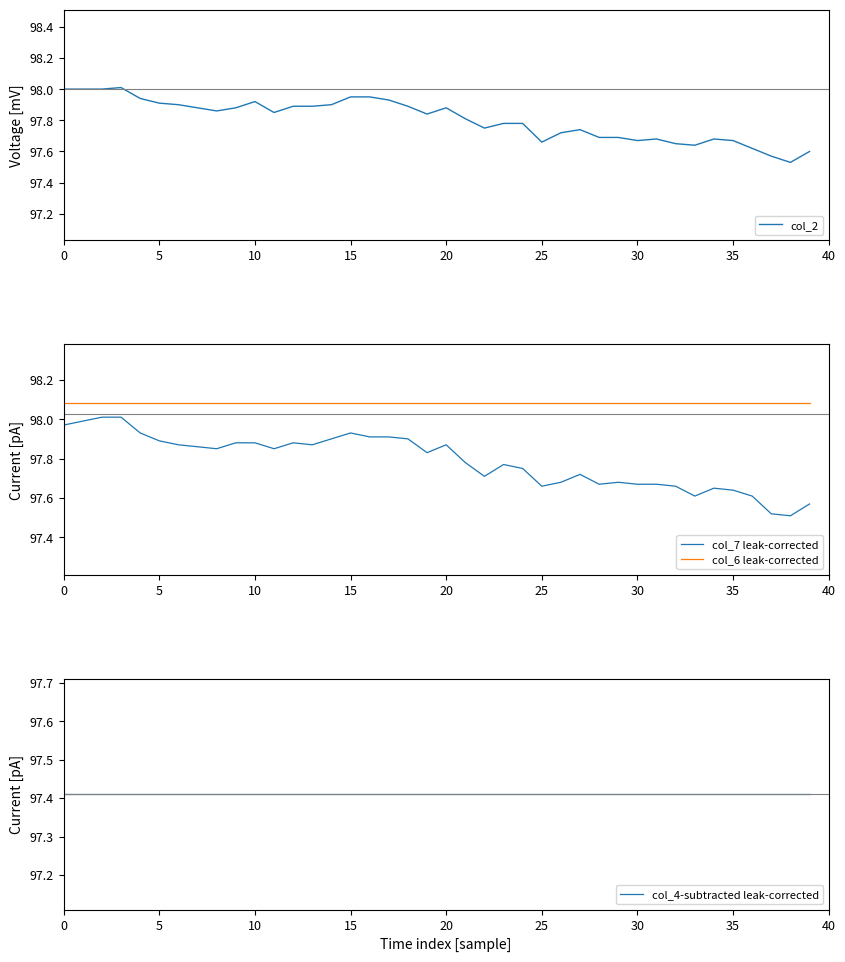

True or false: col_6 leak-corrected has more than 1 interior local peaks.

False